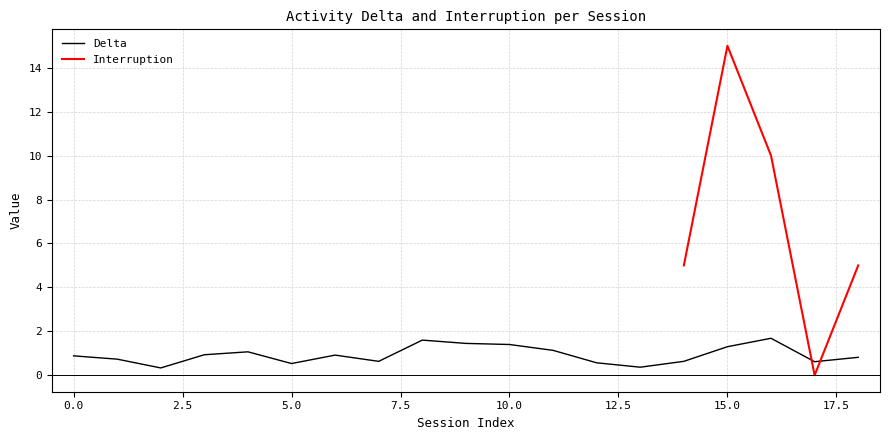

Reading right to left, extract all data points from this chart.

0.8	0.6	1.7	1.3	0.6	0.4	0.6	1.1	1.4	1.4	1.6	0.6	0.9	0.5	1.1	0.9	0.3	0.7	0.9